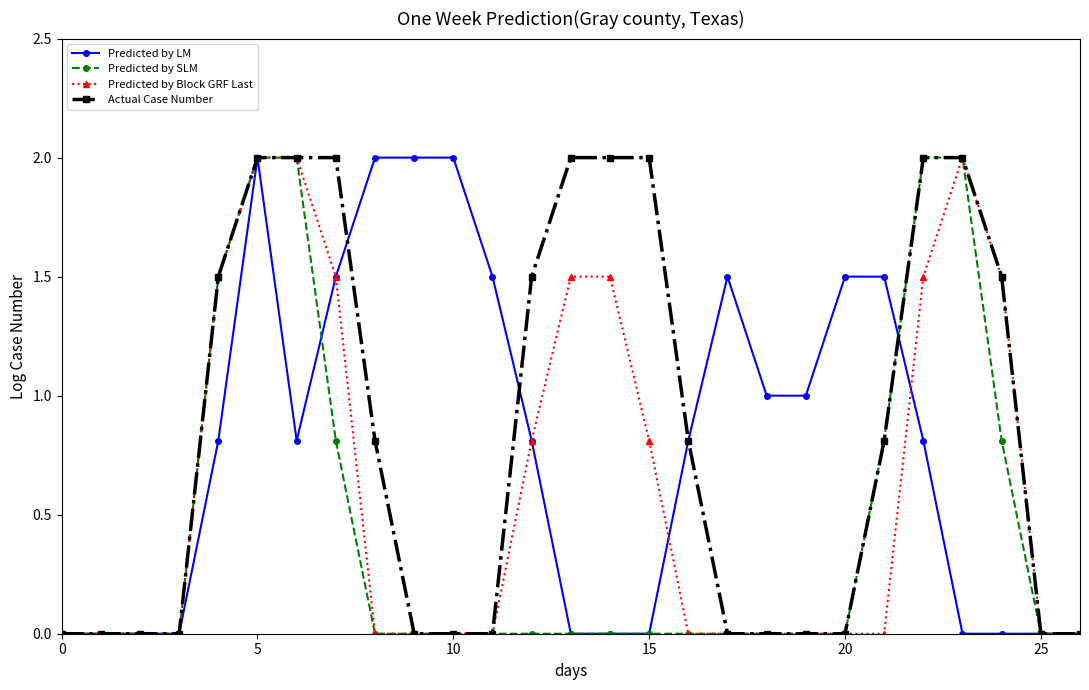

What is the value of the Predicted by LM point at the 10th from the left?

2.0